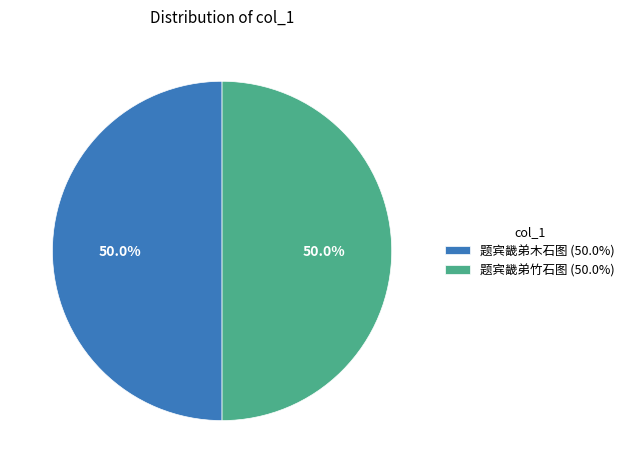

To the nearest percent, what percentage of the pie is 题宾畿弟木石图?

50%